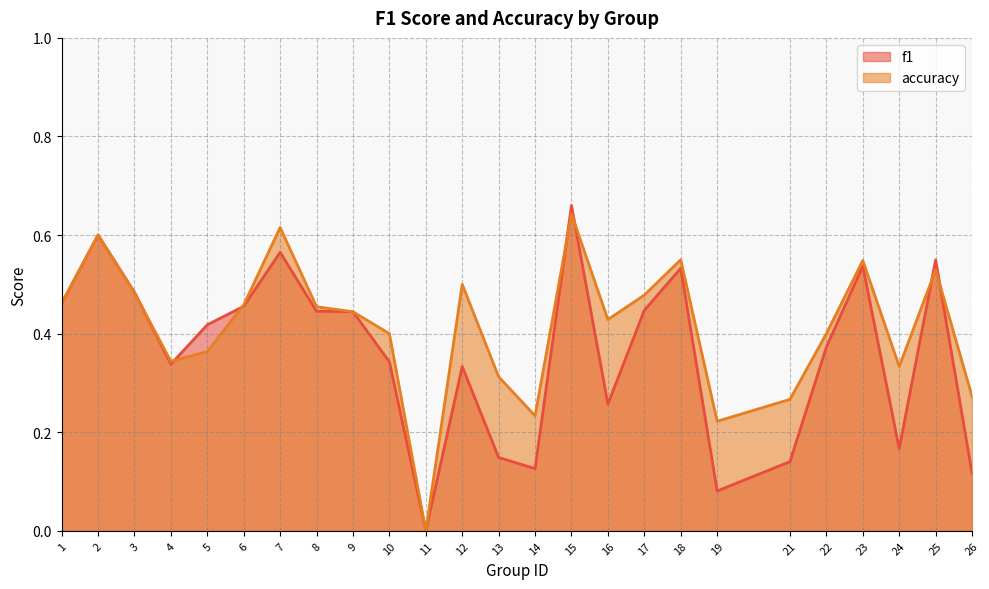

Rank the series by their maximum value, from lowest to highest.

accuracy, f1